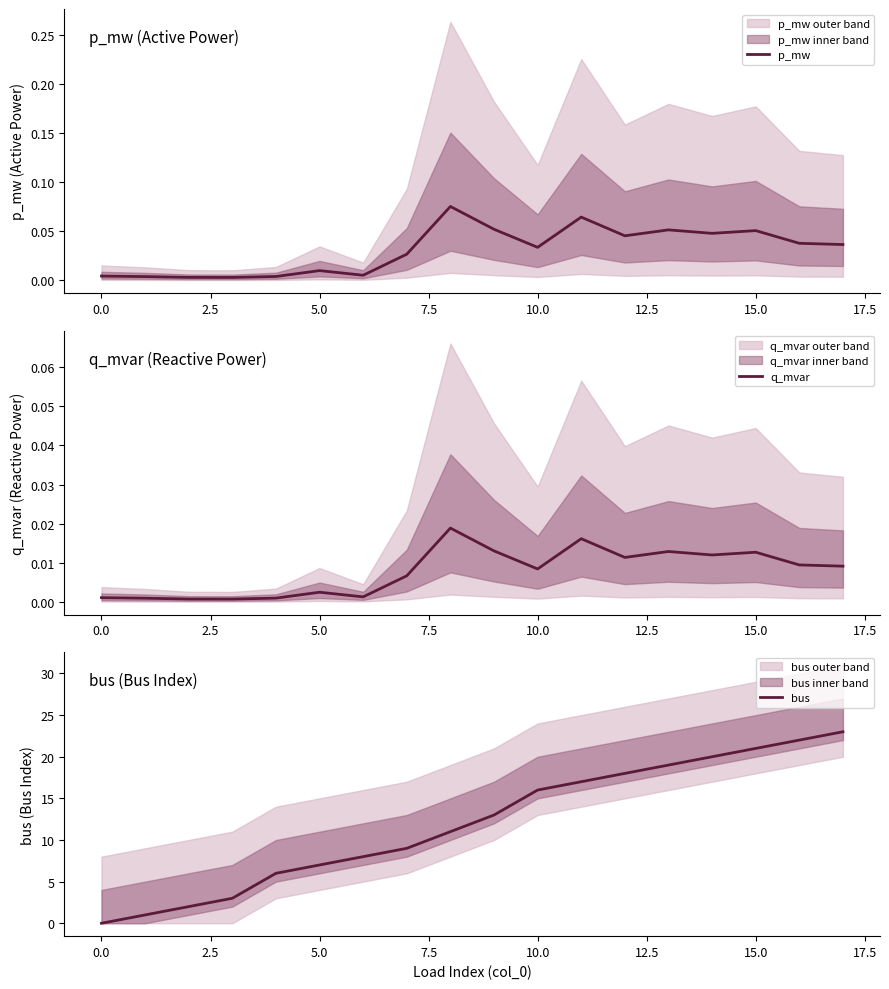

Is it true that bus equals 22 at 10.0?

False